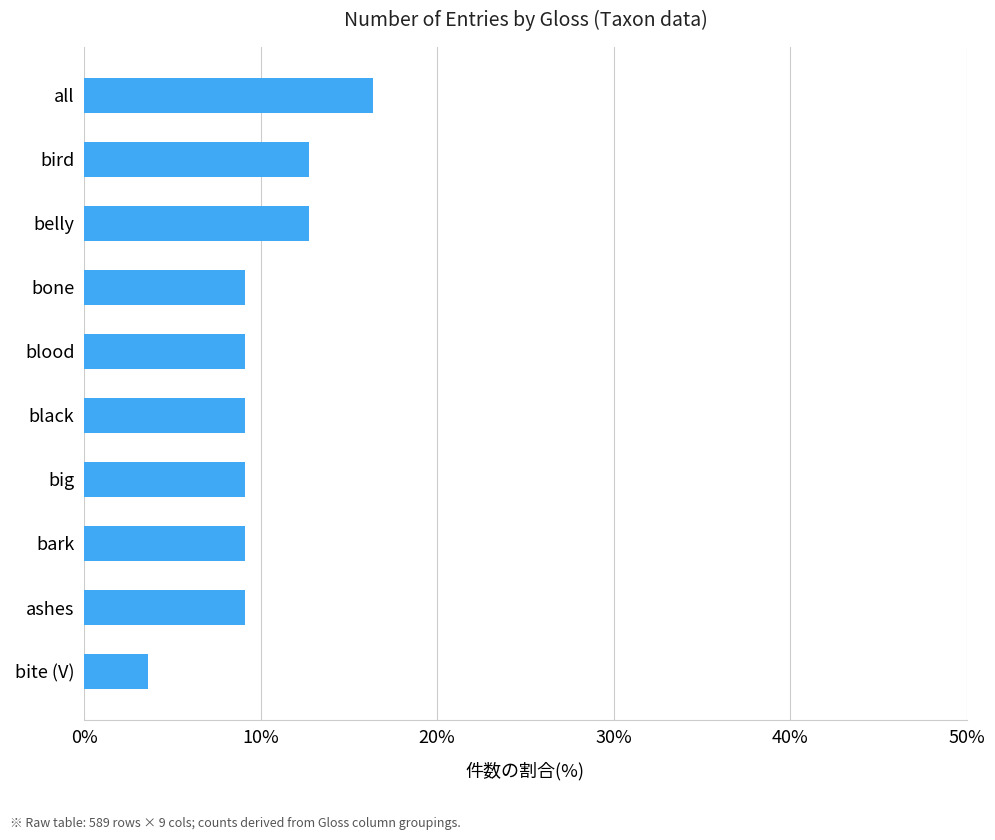

What is the difference between the maximum and minimum values?

12.7